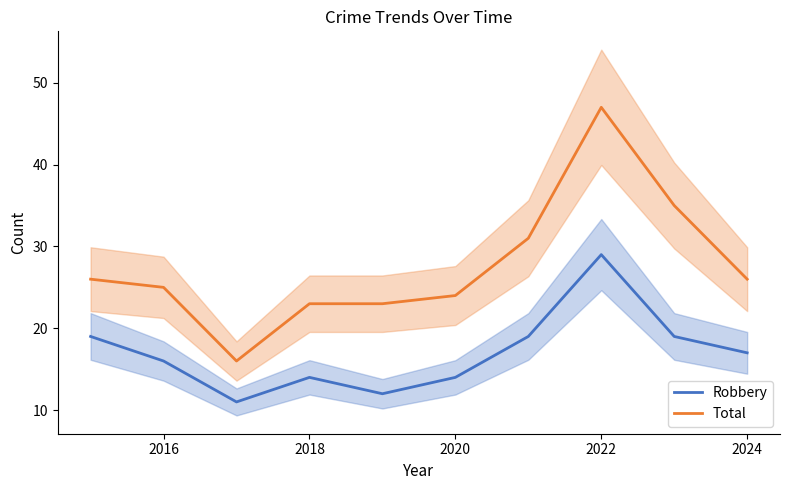

Is it true that Robbery equals 17 at 2024?

True